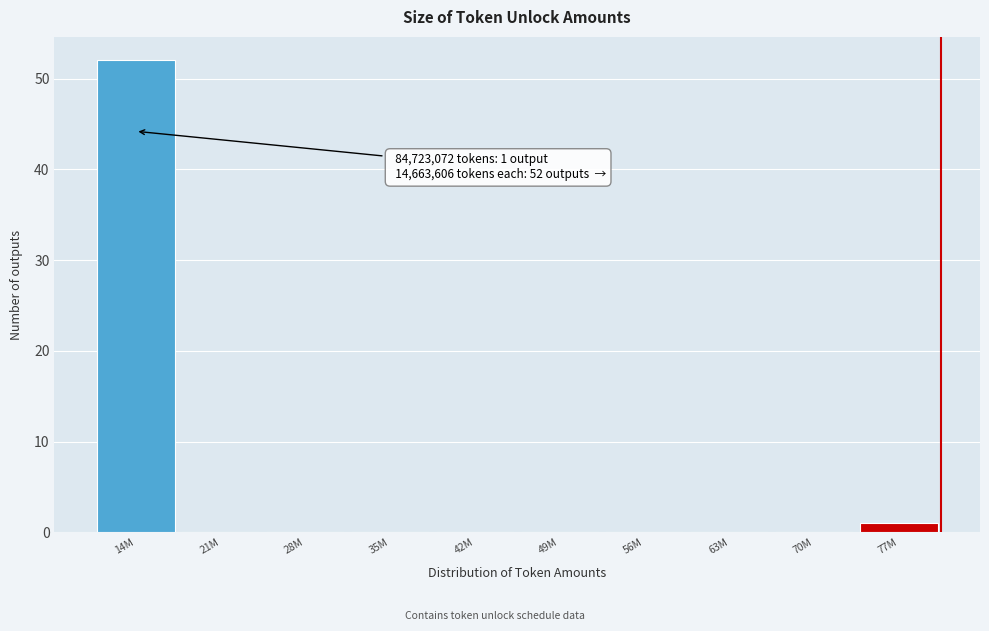

Reading left to right, transcribe all the data shown in this chart.

14M=52	21M=0	28M=0	35M=0	42M=0	49M=0	56M=0	63M=0	70M=0	77M=1